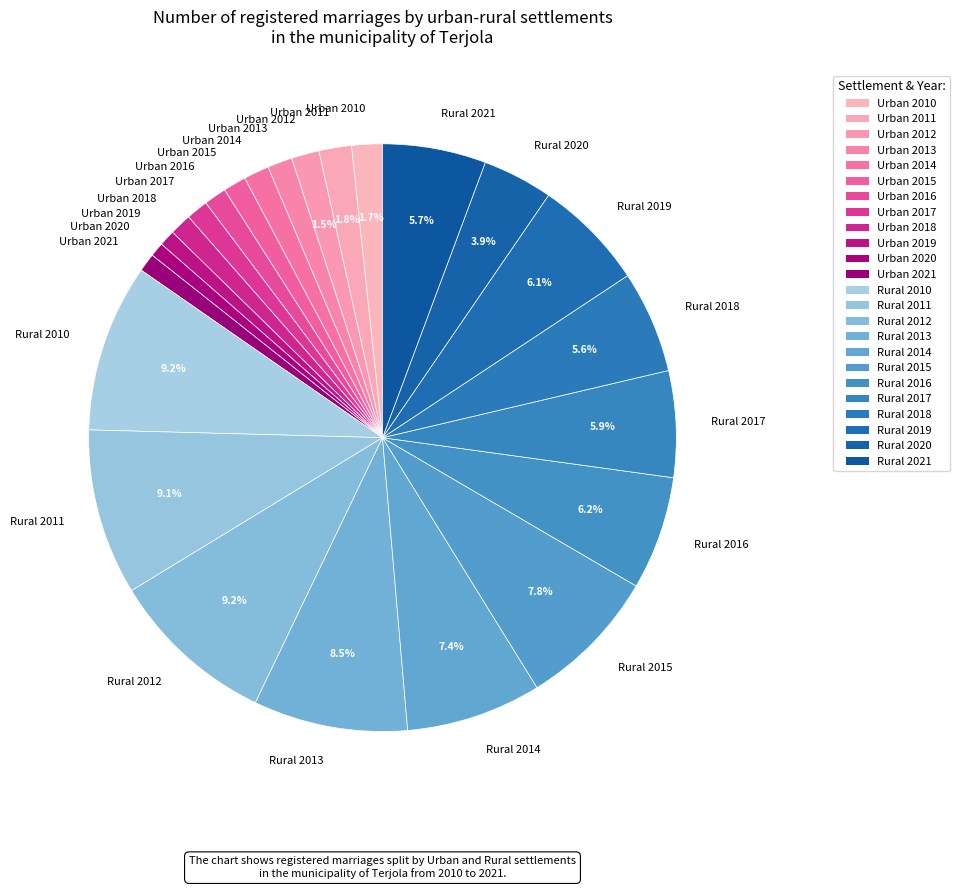

Which has a higher value, Urban 2021 or Rural 2010?

Rural 2010